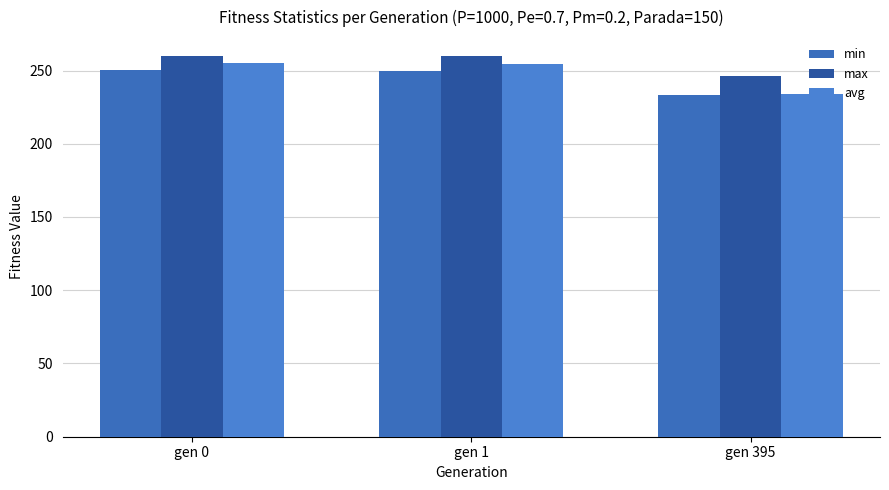

Rank the series by their average value, from highest to lowest.

max, avg, min